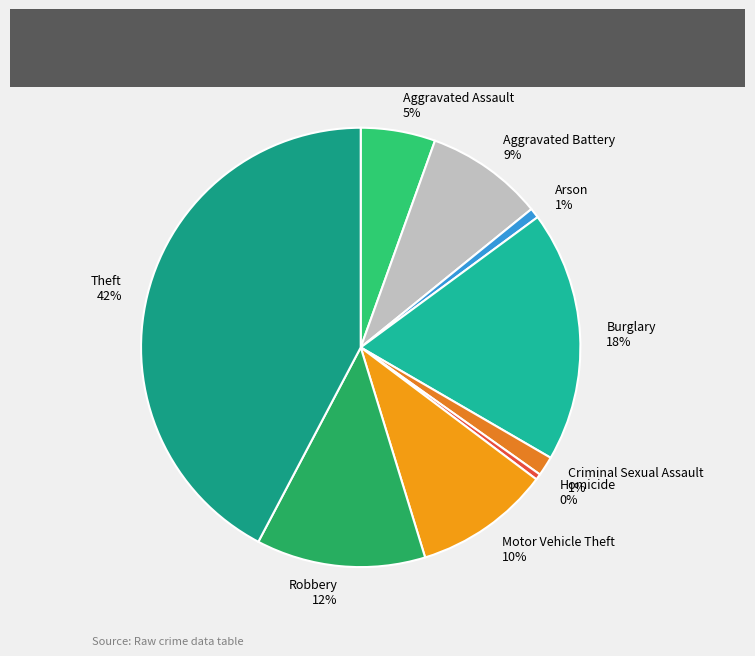

Which slice is the largest?

Theft